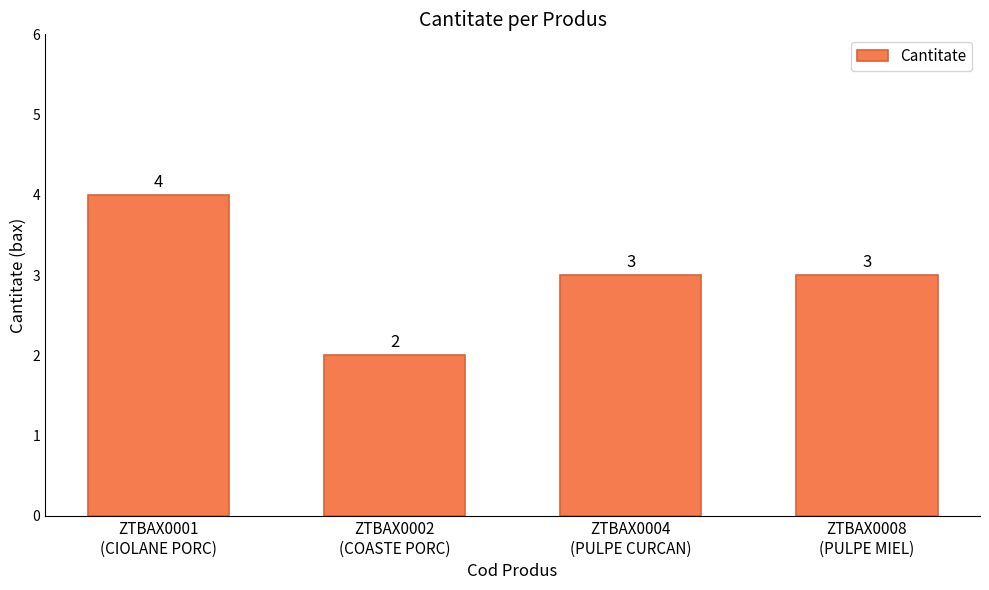

What is the sum of all values?

12